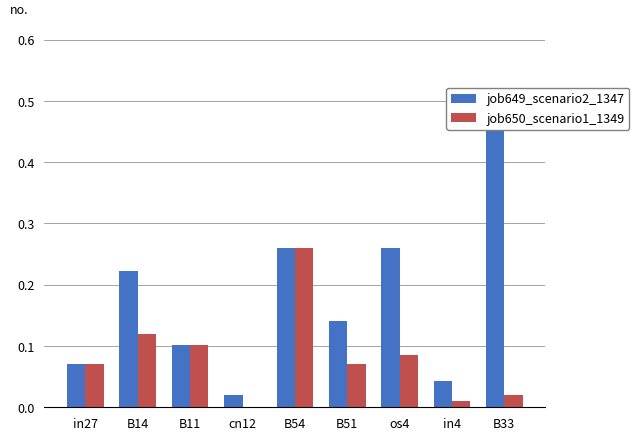

What is the sum of all job650_scenario1_1349 values?

0.7